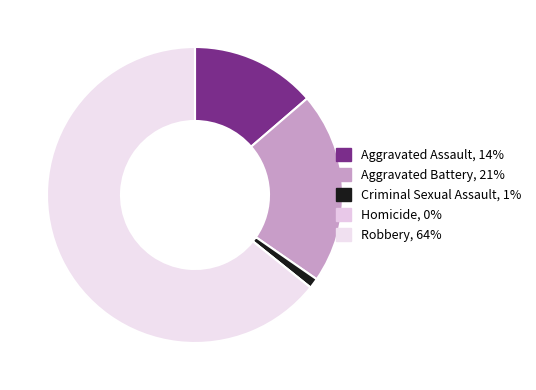

To the nearest percent, what is the average slice percentage?

20%